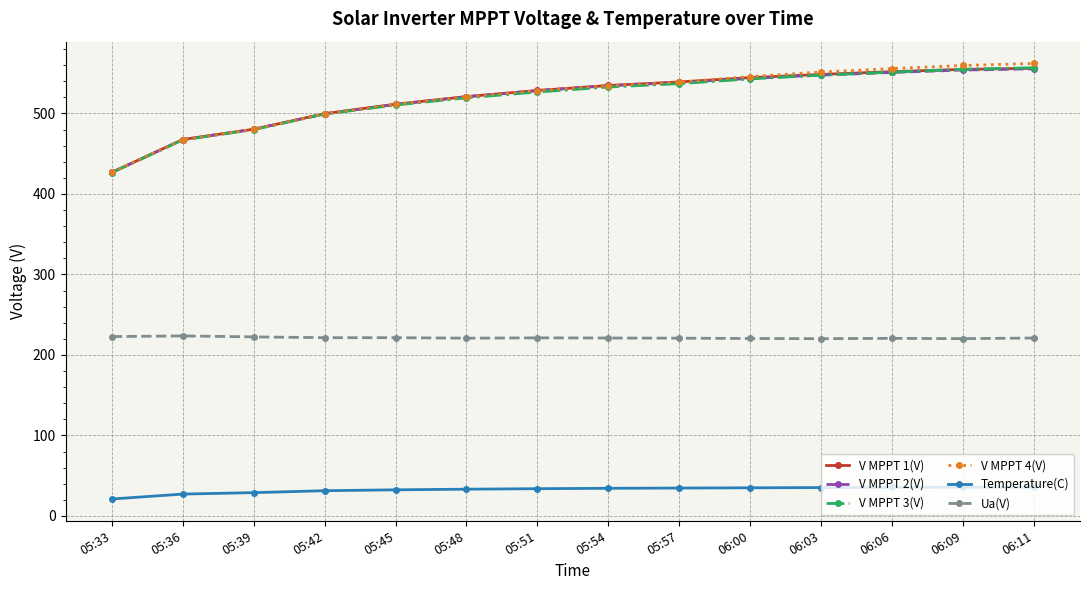

What is the maximum value for Temperature(C)?

35.5